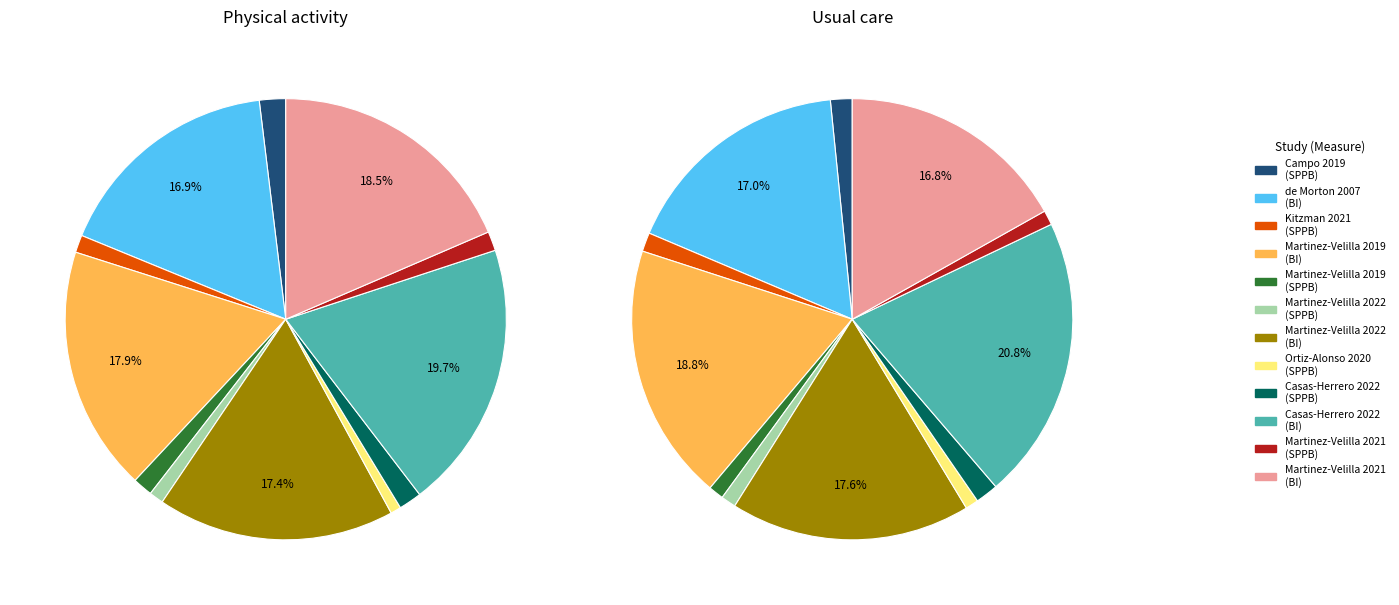

To the nearest percent, what is the combined percentage of Campo 2019
(SPPB) and Casas-Herrero 2022
(BI)?

22%